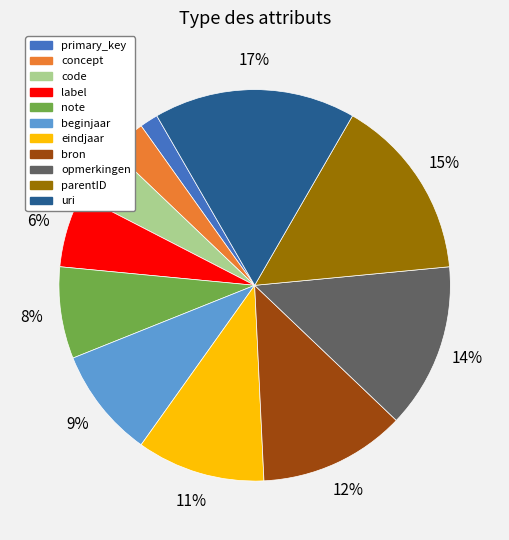

What is the largest slice in the pie chart?

uri